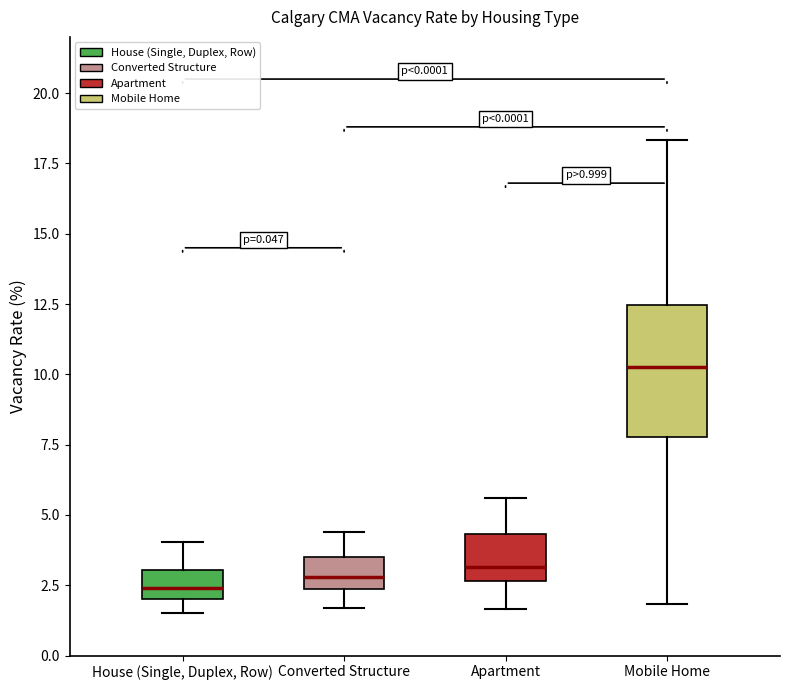

Which box is the tallest, from its lower edge to its upper edge?

Mobile Home